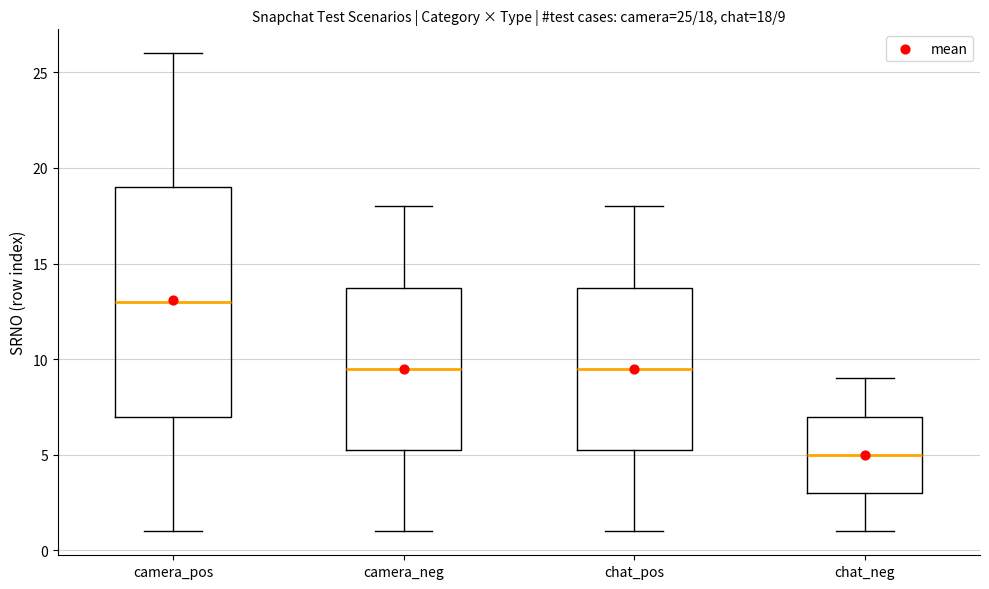

Which box has the highest median line?

camera_pos